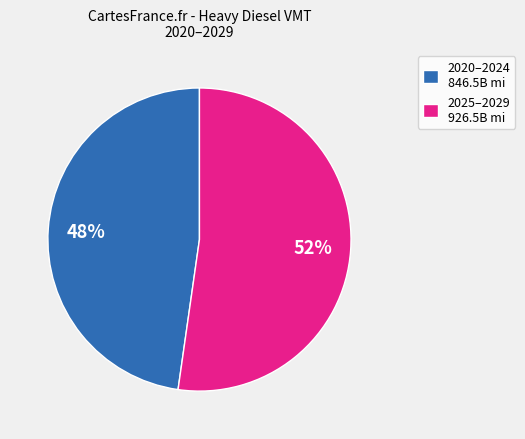

Count the number of slices in the pie.

2